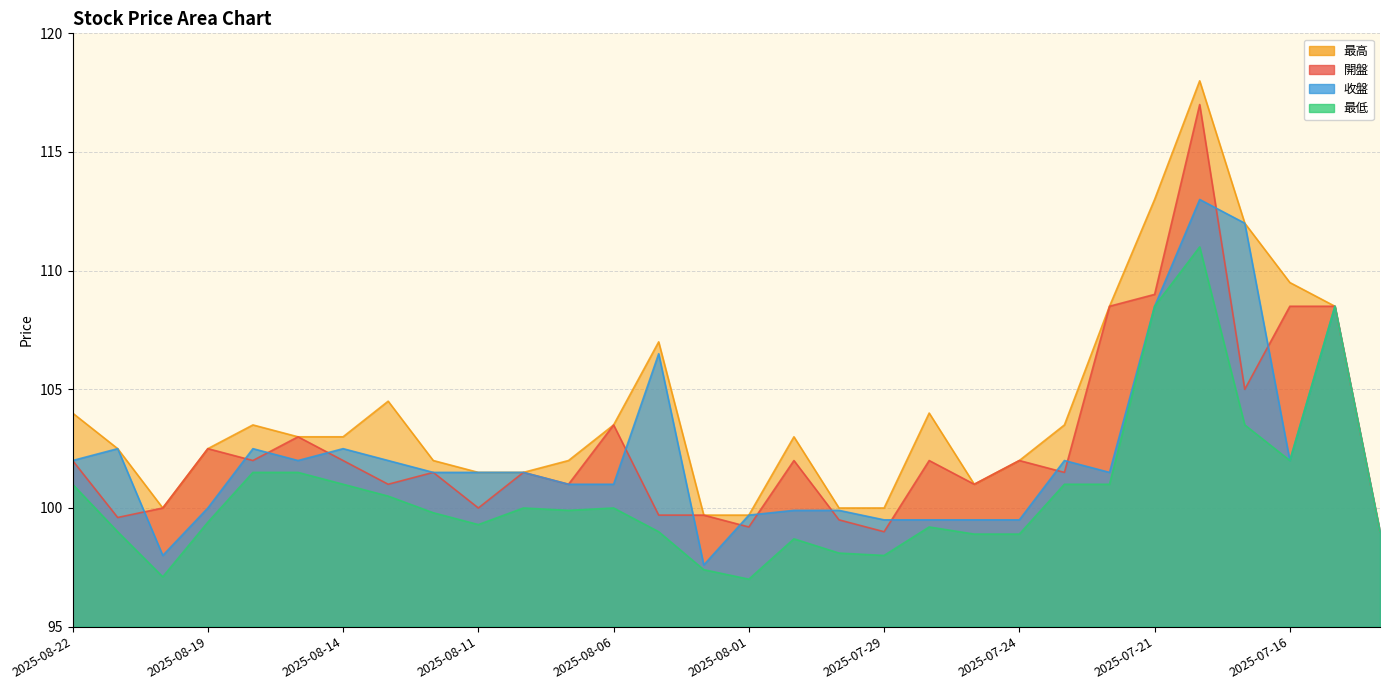

True or false: 開盤 and 最高 intersect in this chart.

False